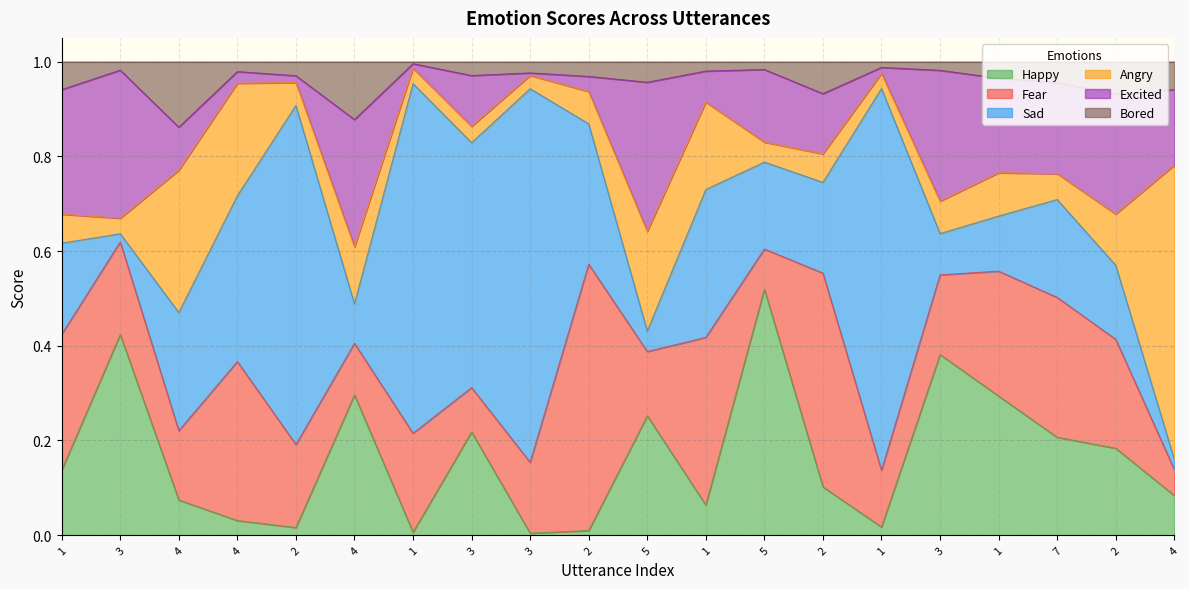

What is the maximum value for Angry?

0.6